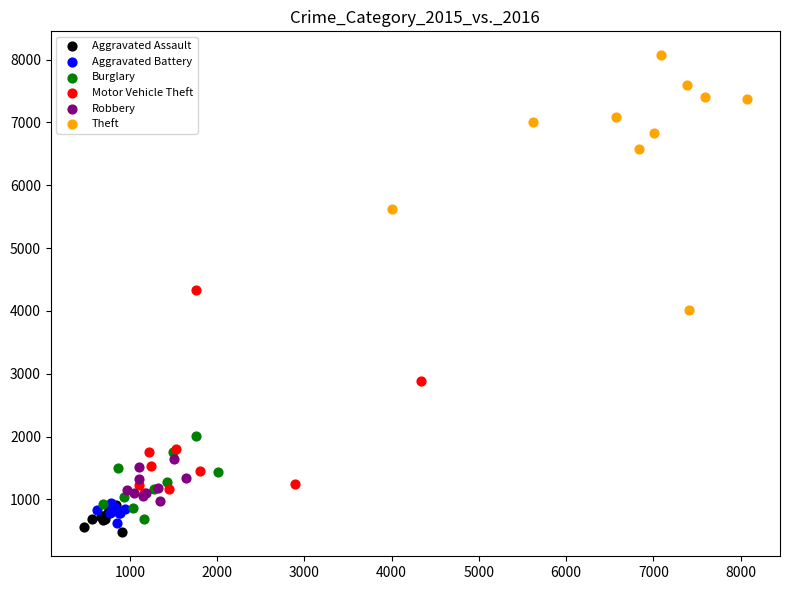

Which series reaches the minimum Y coordinate?

Aggravated Assault